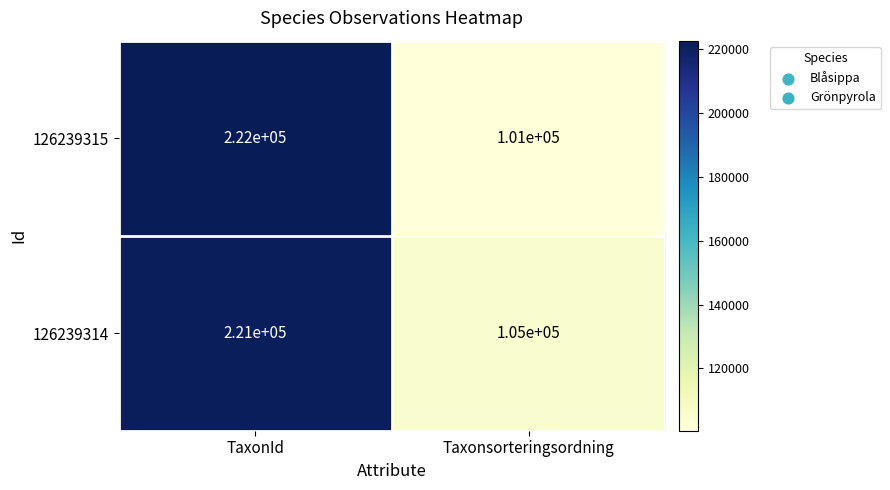

Rank the series by their maximum value, from lowest to highest.

126239314, 126239315